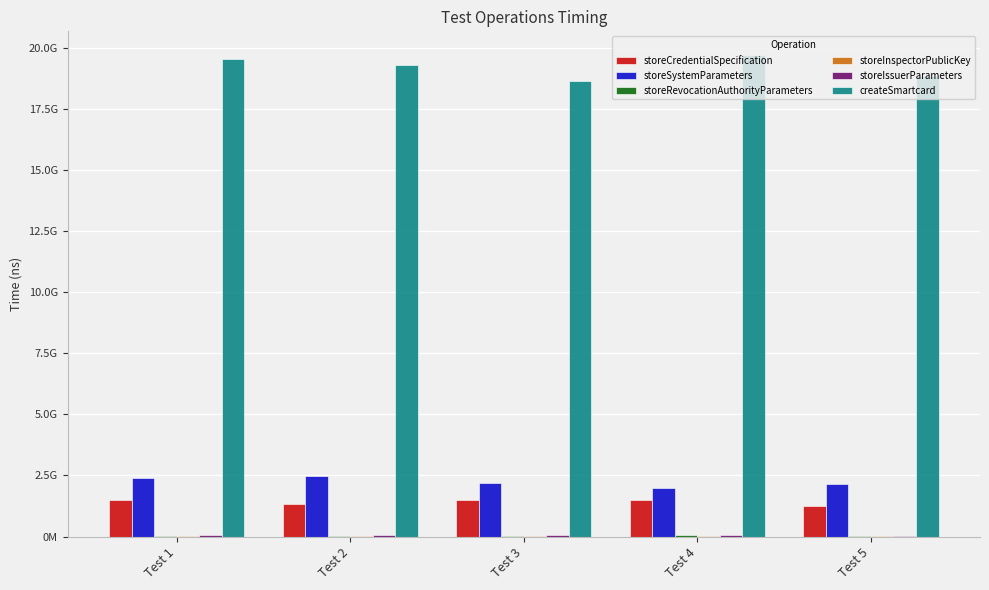

What is the difference between the maximum and minimum values in the storeInspectorPublicKey series?

1591134